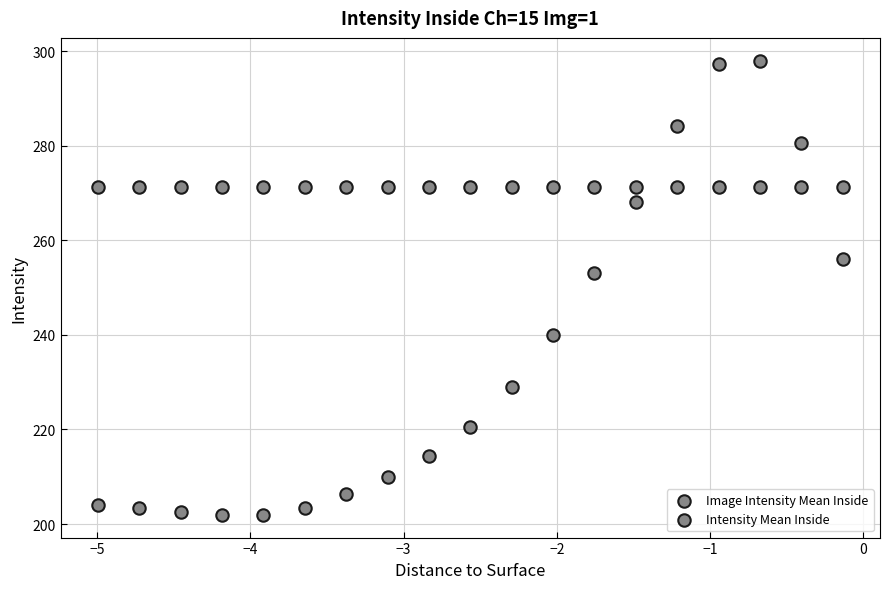

How many points are shown in the scatter plot?

38